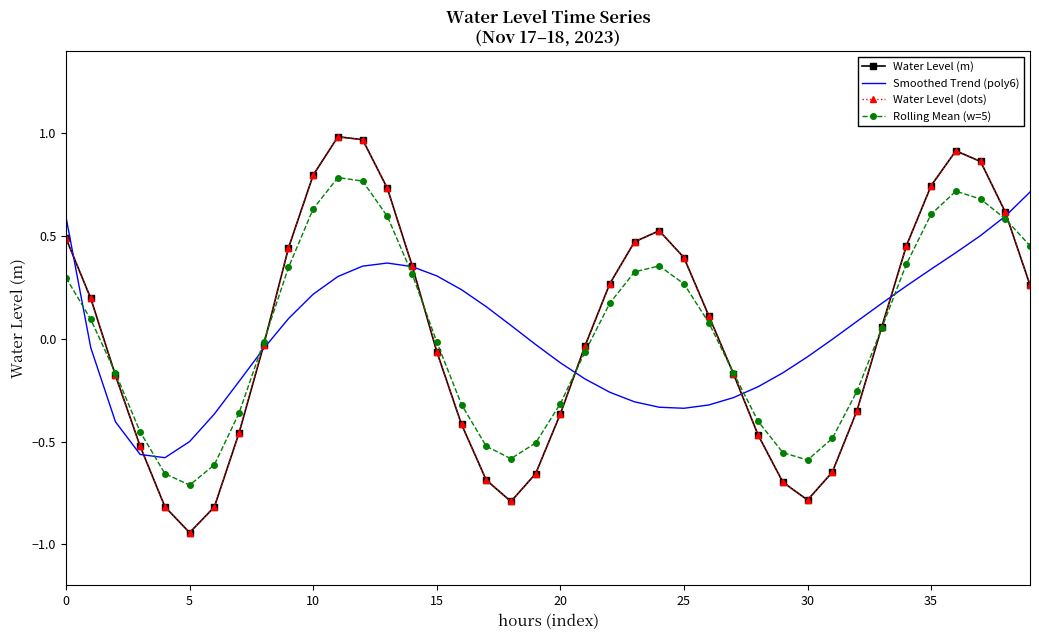

How many values in Water Level (dots) are above zero?

20